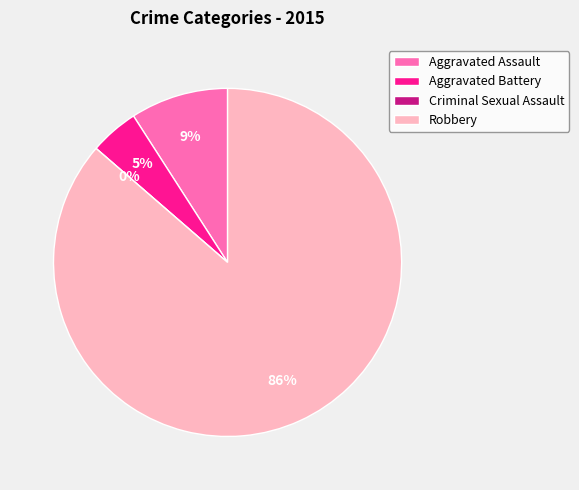

Is it true that Aggravated Battery is 1% of the pie?

False